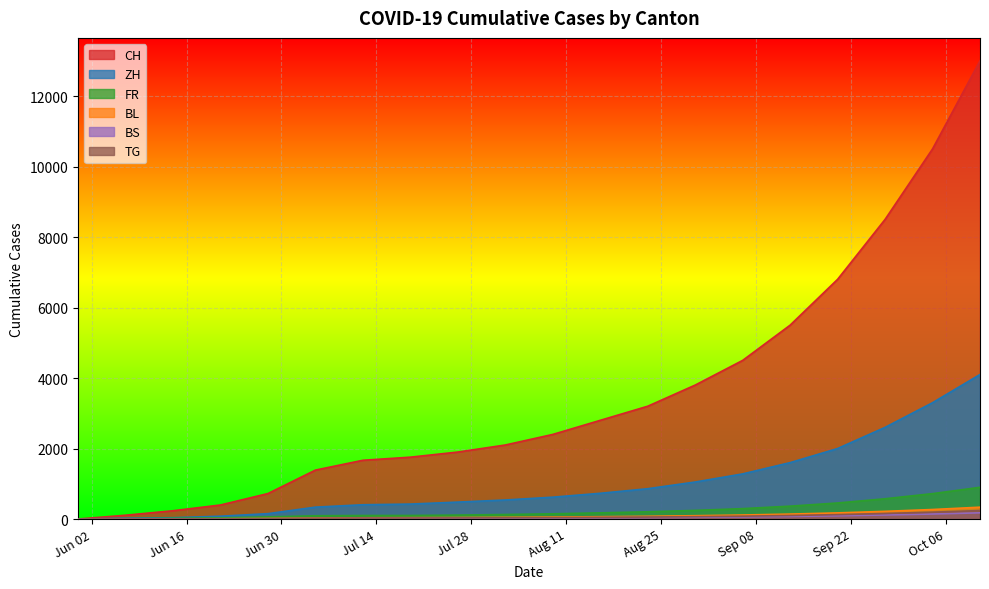

What is the difference between the maximum and minimum values in the FR series?

900